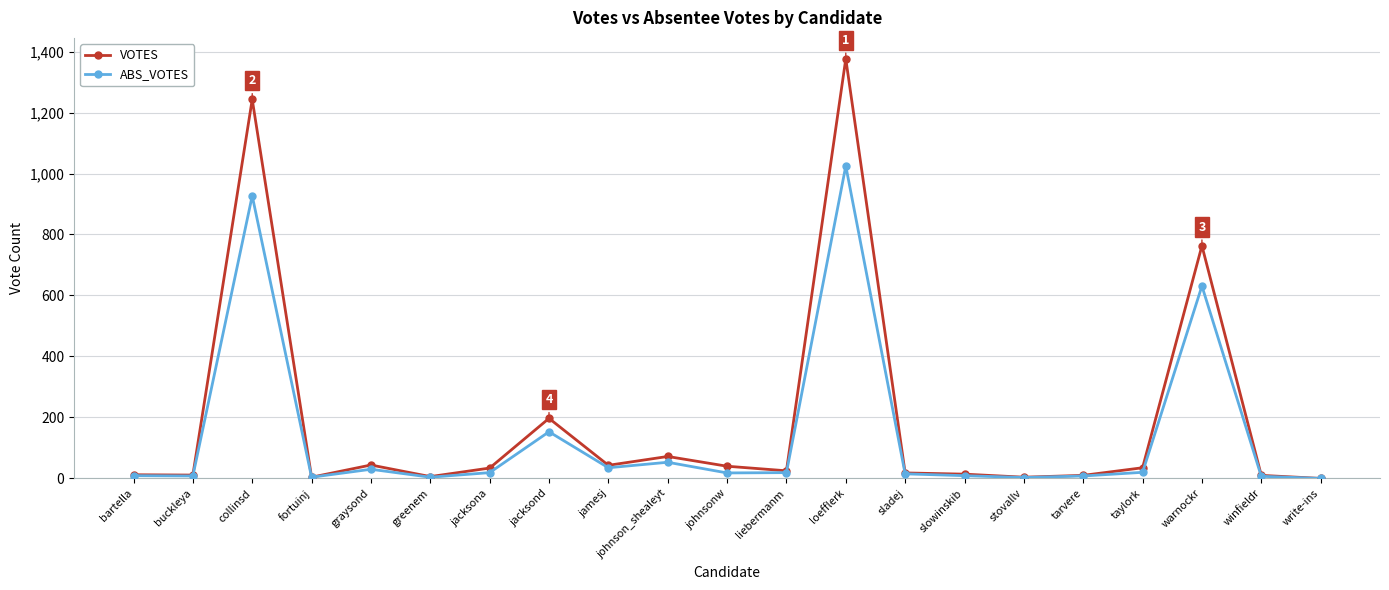

True or false: ABS_VOTES has more than 2 interior local peaks.

True